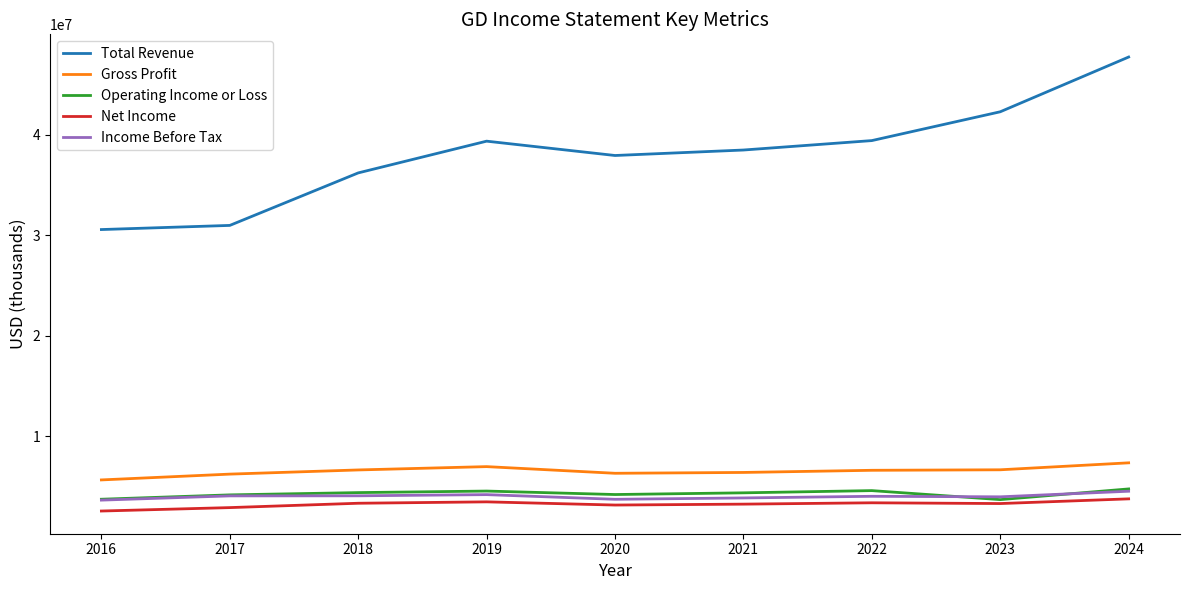

True or false: Net Income and Total Revenue cross at least once.

False